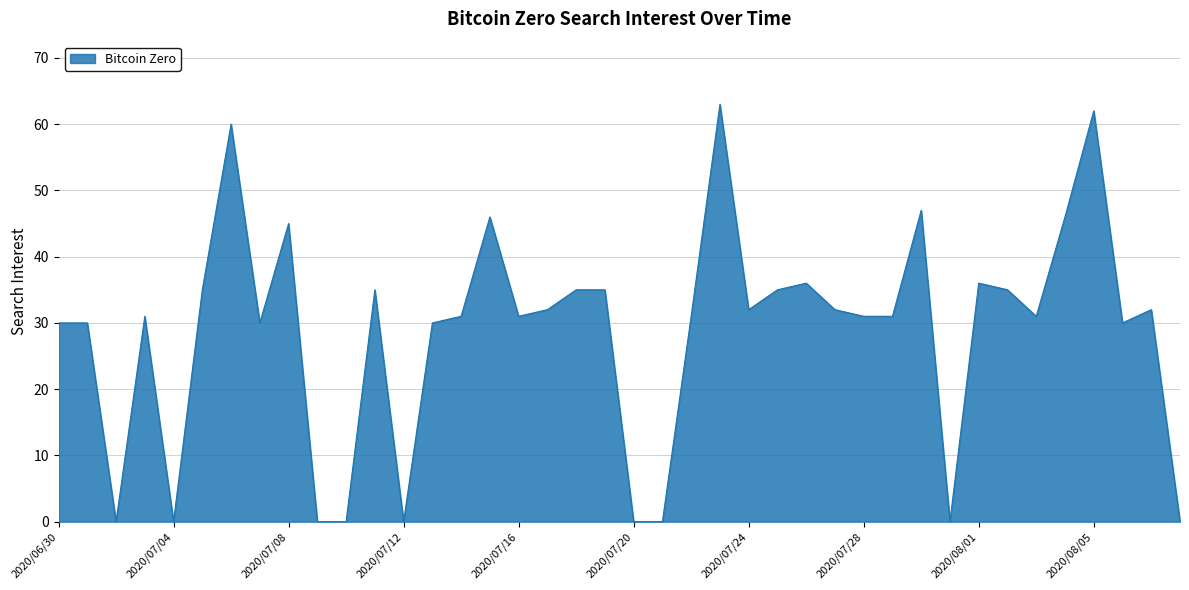

How many distinct data groups are displayed?

1